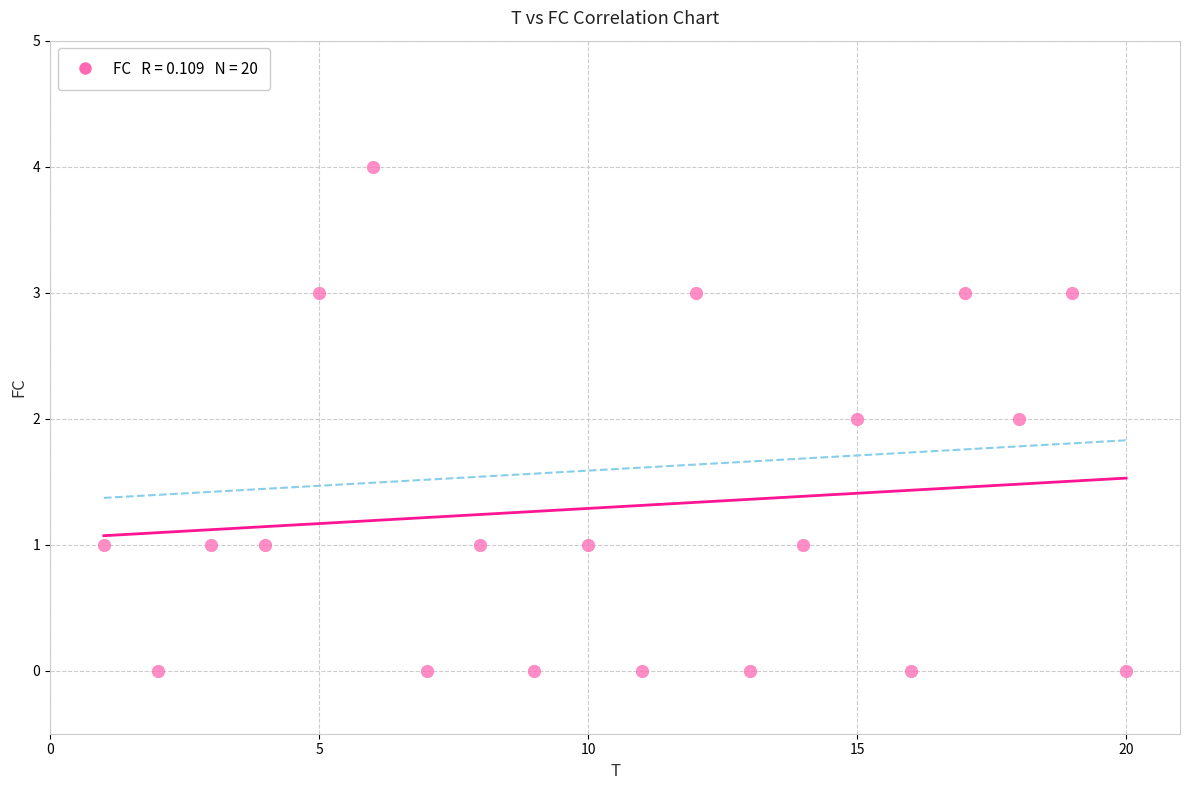

What is the range of X values (max minus min)?

19